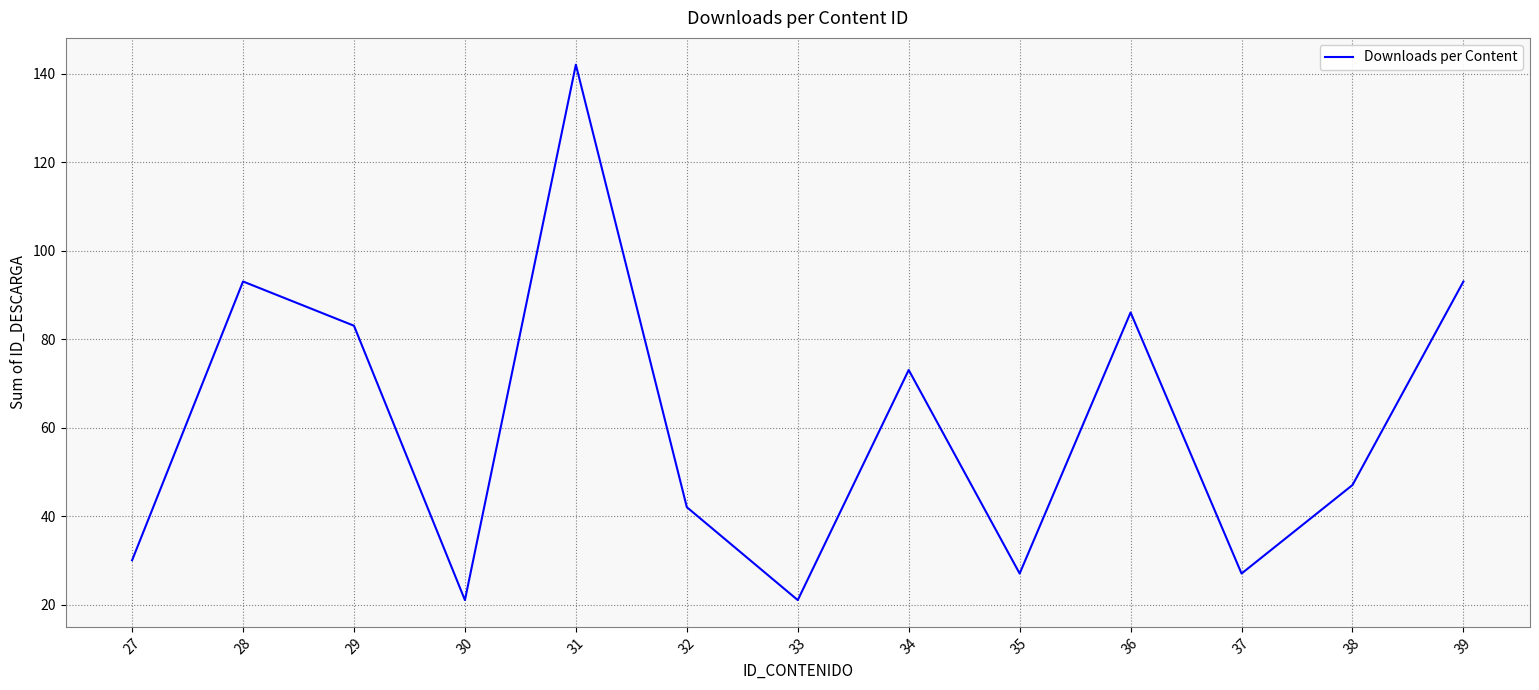

Which category has the highest value across all series?

31